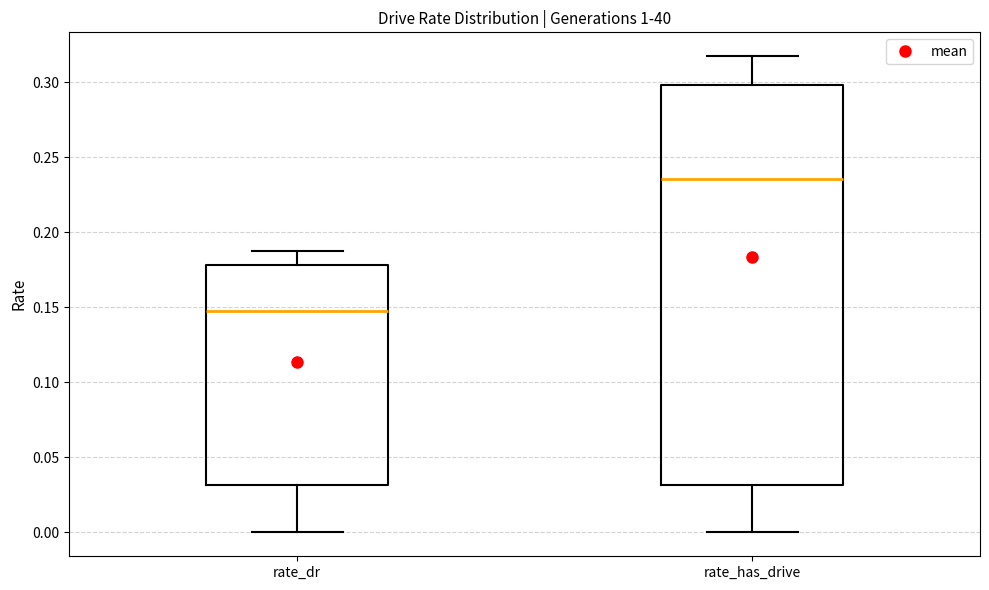

Reading left to right, read every box against the y-axis: the position of its median line, the range the box covers, and the ends of its whiskers. The values are not printed on the chart, so give them approximately, as read against the axis.

rate_dr: median 0.145, box 0.030 to 0.180, whiskers 0.000 to 0.190
rate_has_drive: median 0.235, box 0.030 to 0.300, whiskers 0.000 to 0.315